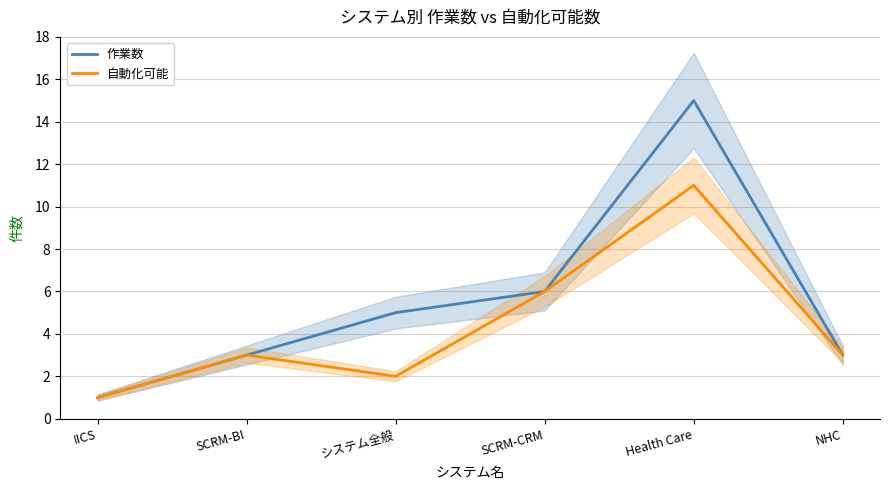

Rank the series at IICS from lowest to highest value.

作業数, 自動化可能